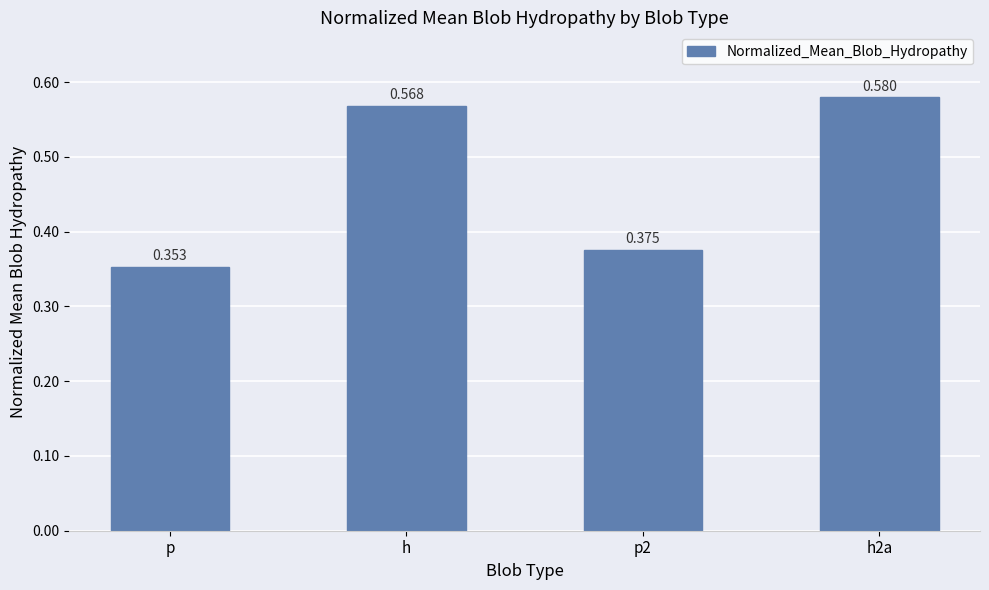

How many data points does each series have?

4